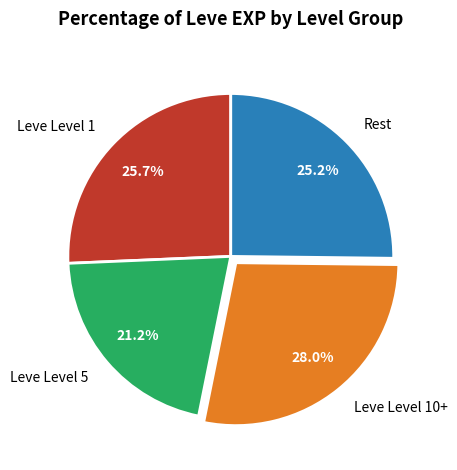

How much of the chart is everything except Leve Level 5?

78.8%